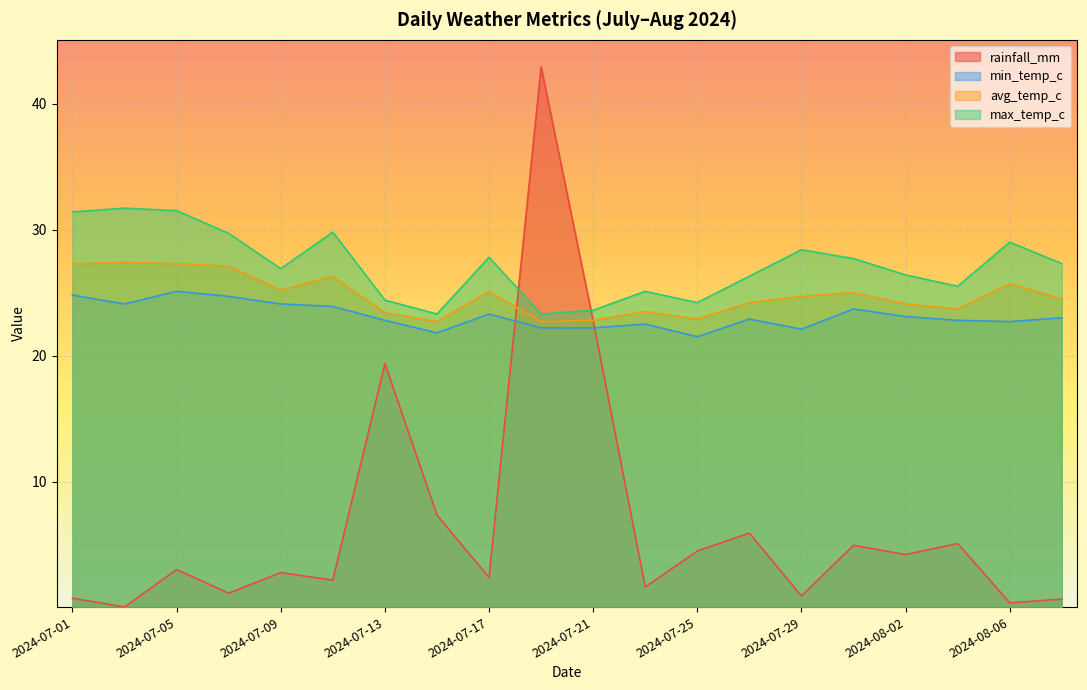

True or false: avg_temp_c has a value of 27.4 at 2024-07-03.

True